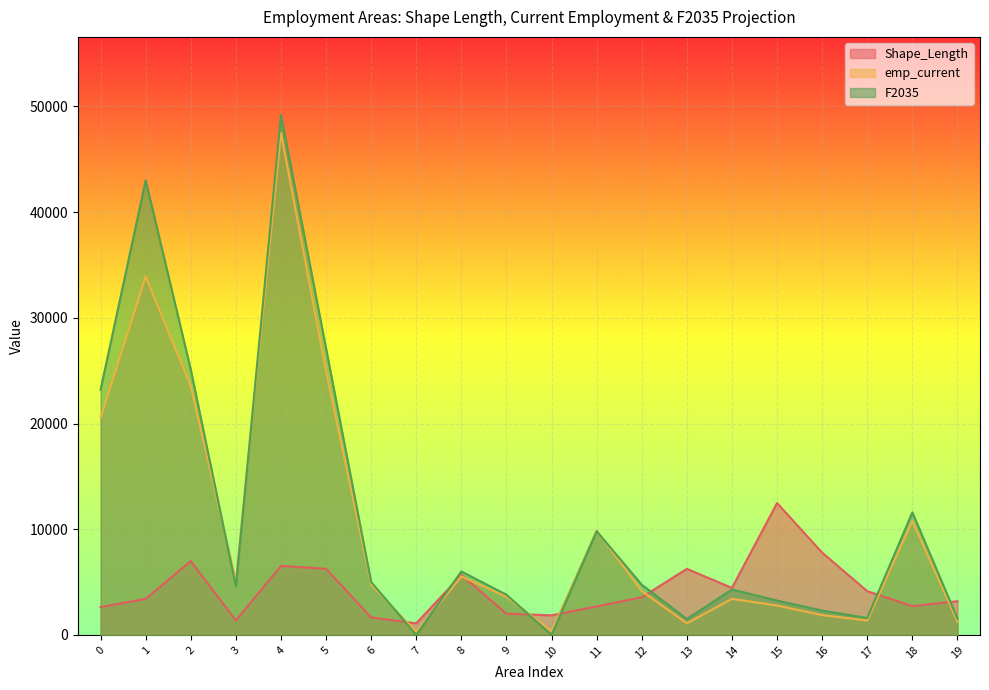

Where is the first local minimum for F2035?

3